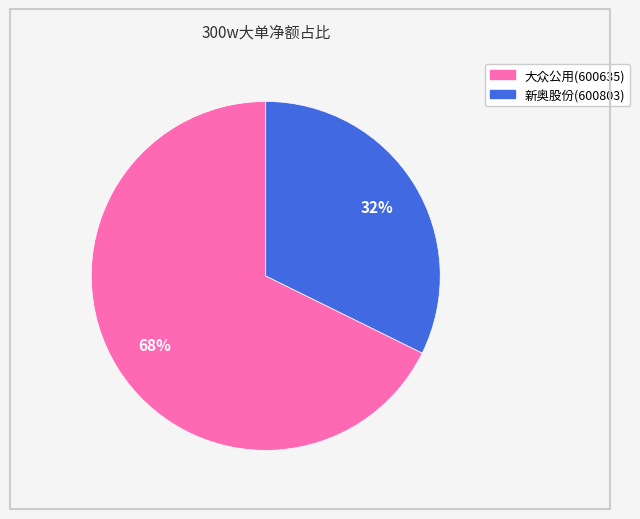

Which category has the biggest portion of the pie?

大众公用(600635)